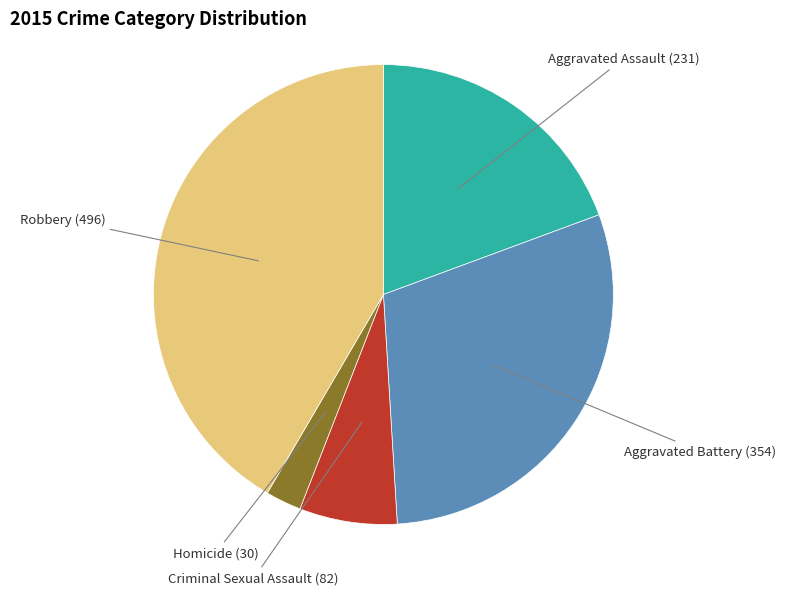

Is there any slice that represents more than half of the pie?

No